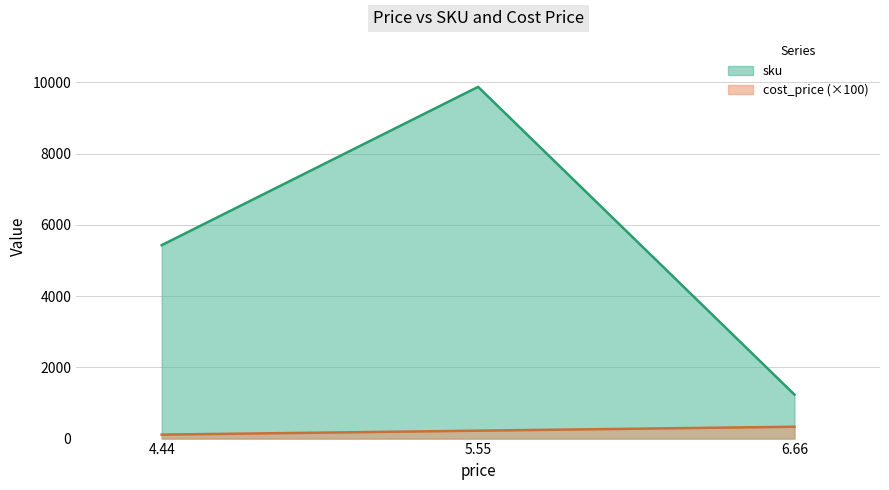

What is the label of the 2nd point from the left?

5.55